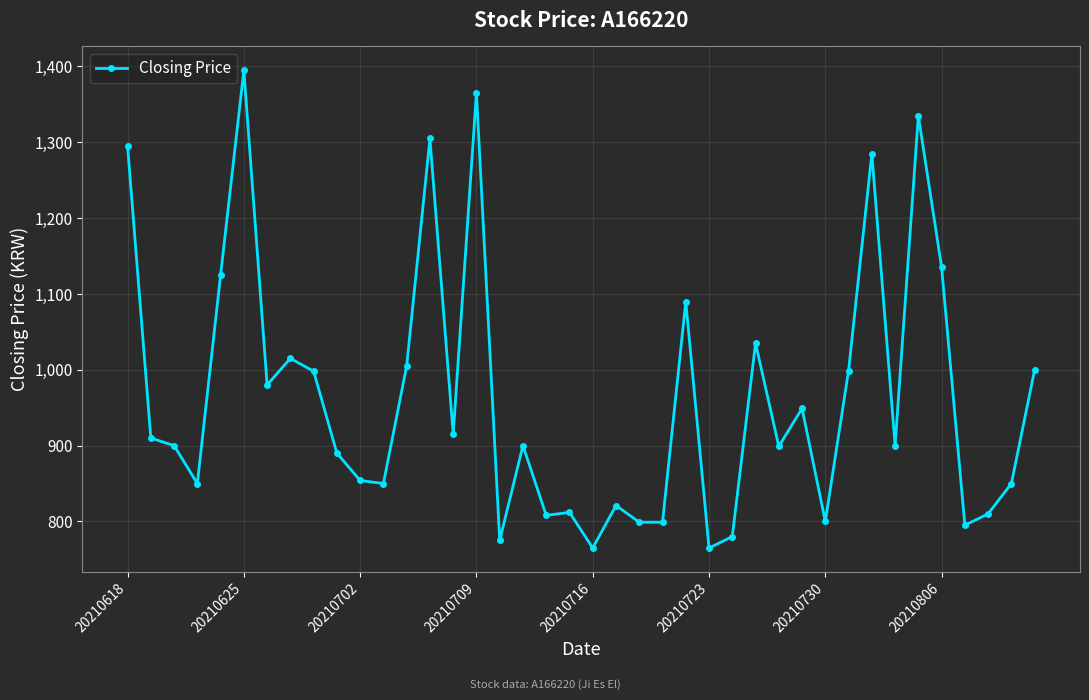

What is the smallest value displayed?

765